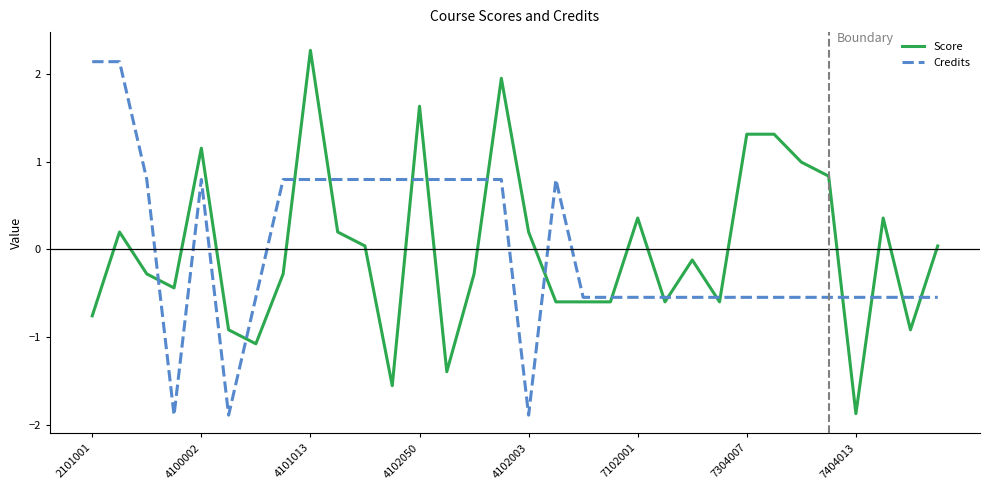

What is the smallest value displayed?

-1.9